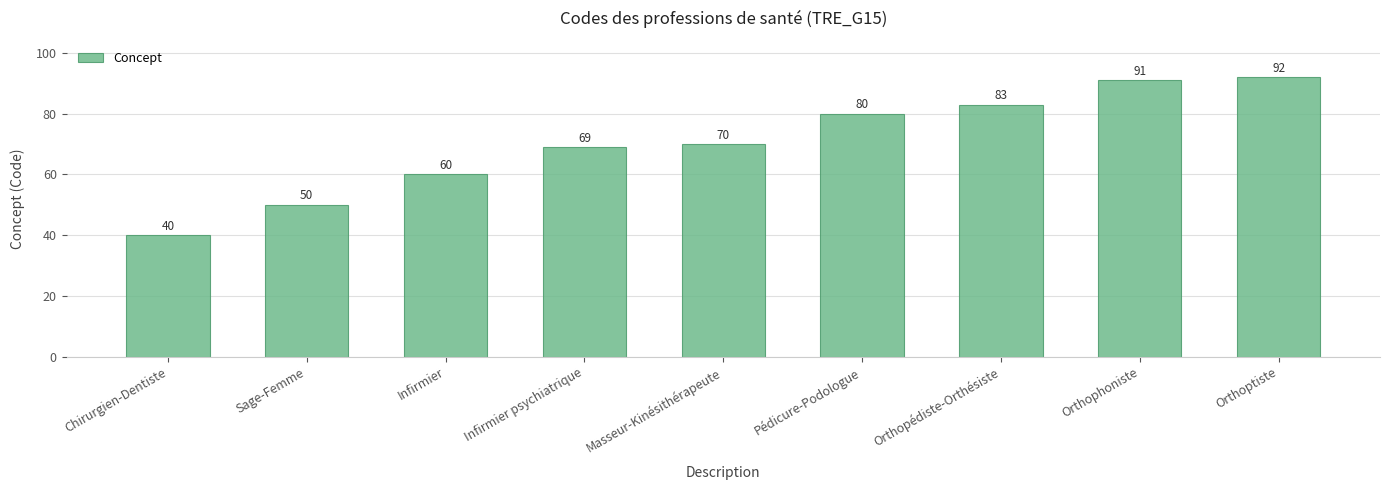

Which category has the lowest value across all series?

Chirurgien-Dentiste